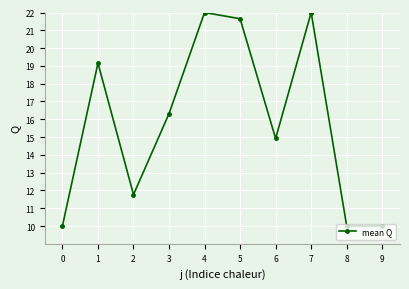

True or false: the data shows 16.3 at 3.

True